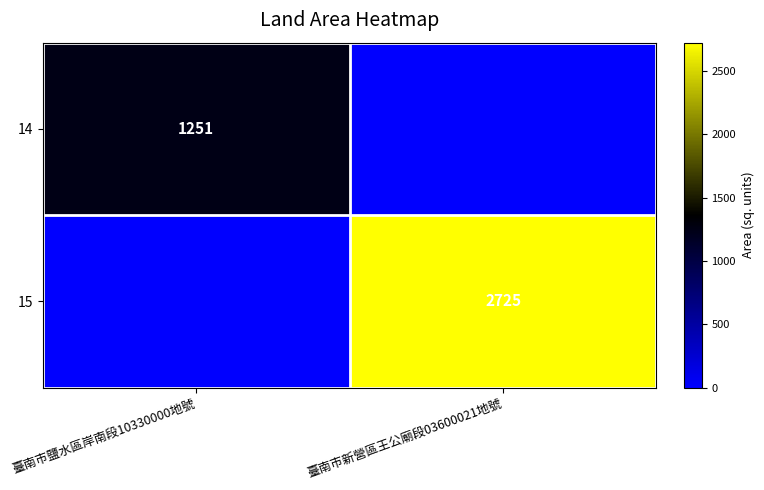

Between 臺南市新營區王公廟段03600021地號 and 臺南市鹽水區岸南段10330000地號, which is larger?

臺南市鹽水區岸南段10330000地號